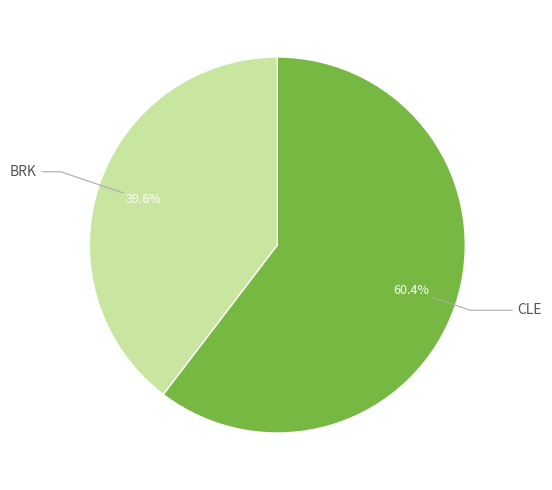

Is there a majority slice in this chart?

Yes